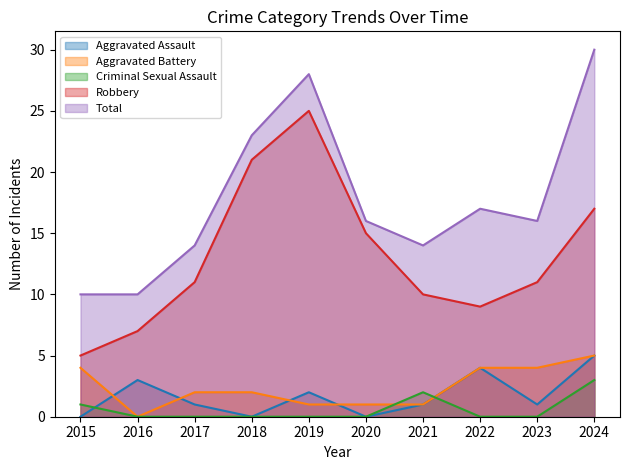

True or false: Aggravated Battery and Total cross at least once.

False